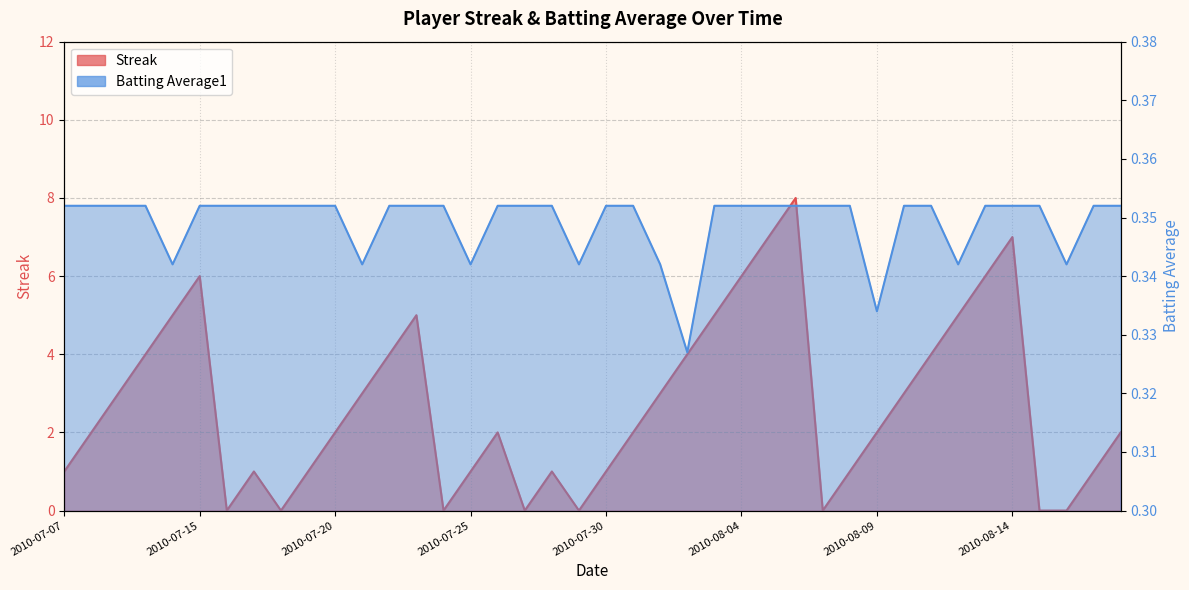

How many positive values does the Streak series have?

32